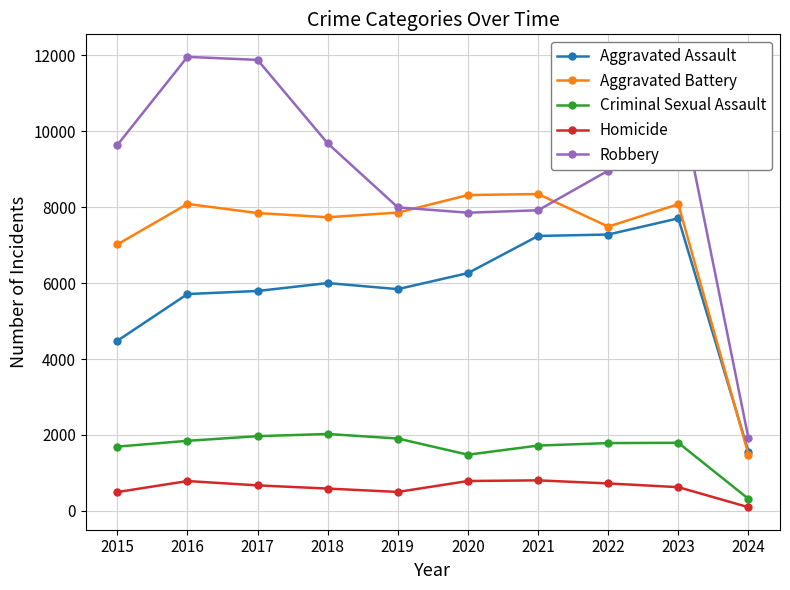

Which series has the largest range (max minus min)?

Robbery